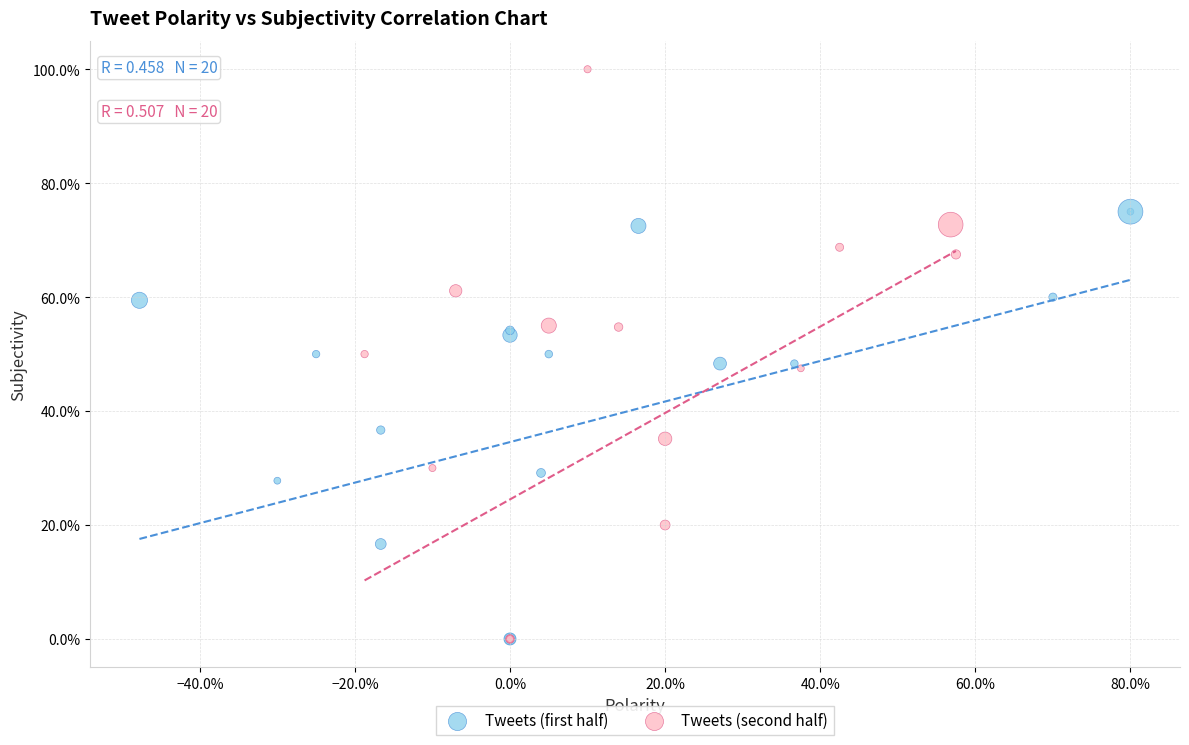

Which series has the largest Y range (max minus min)?

Tweets (second half)